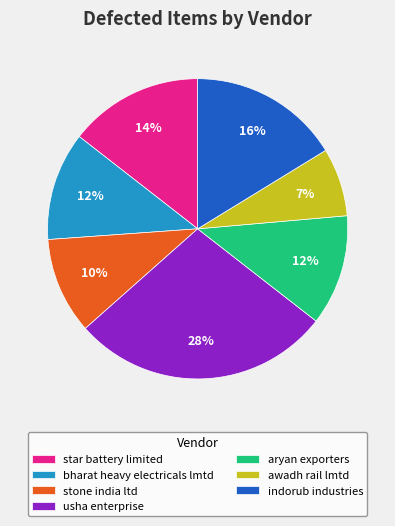

What is the largest slice in the pie chart?

usha enterprise